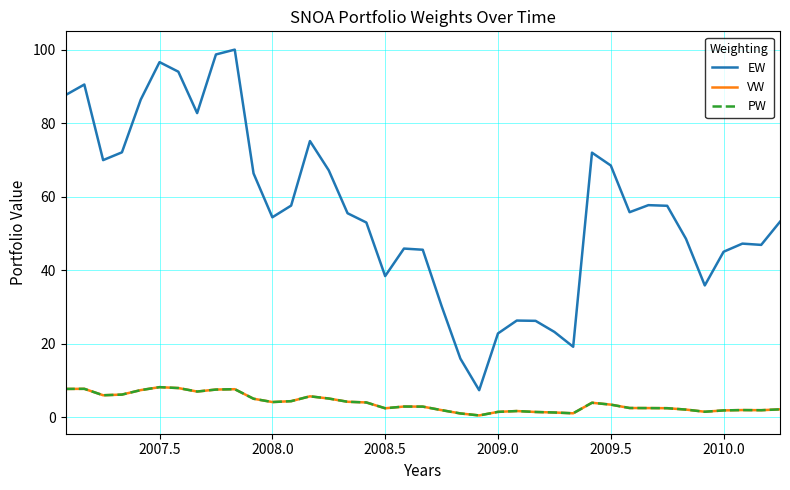

Does the chart display data point markers on the line(s)?

No